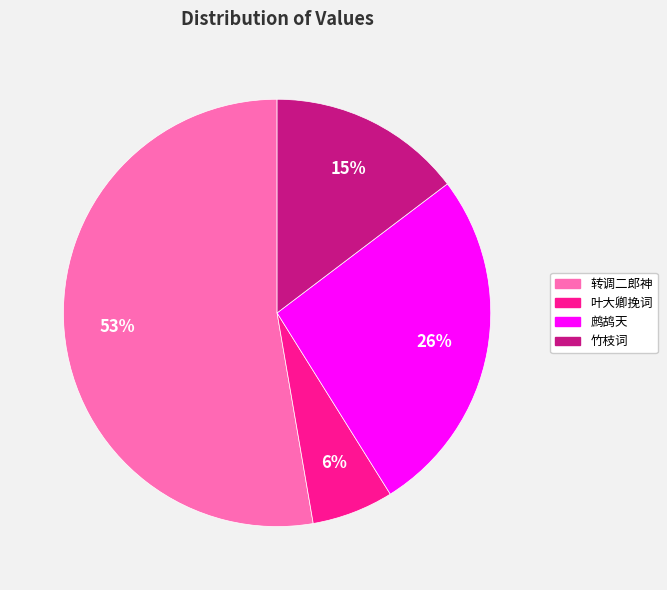

Does any single category account for the majority?

Yes